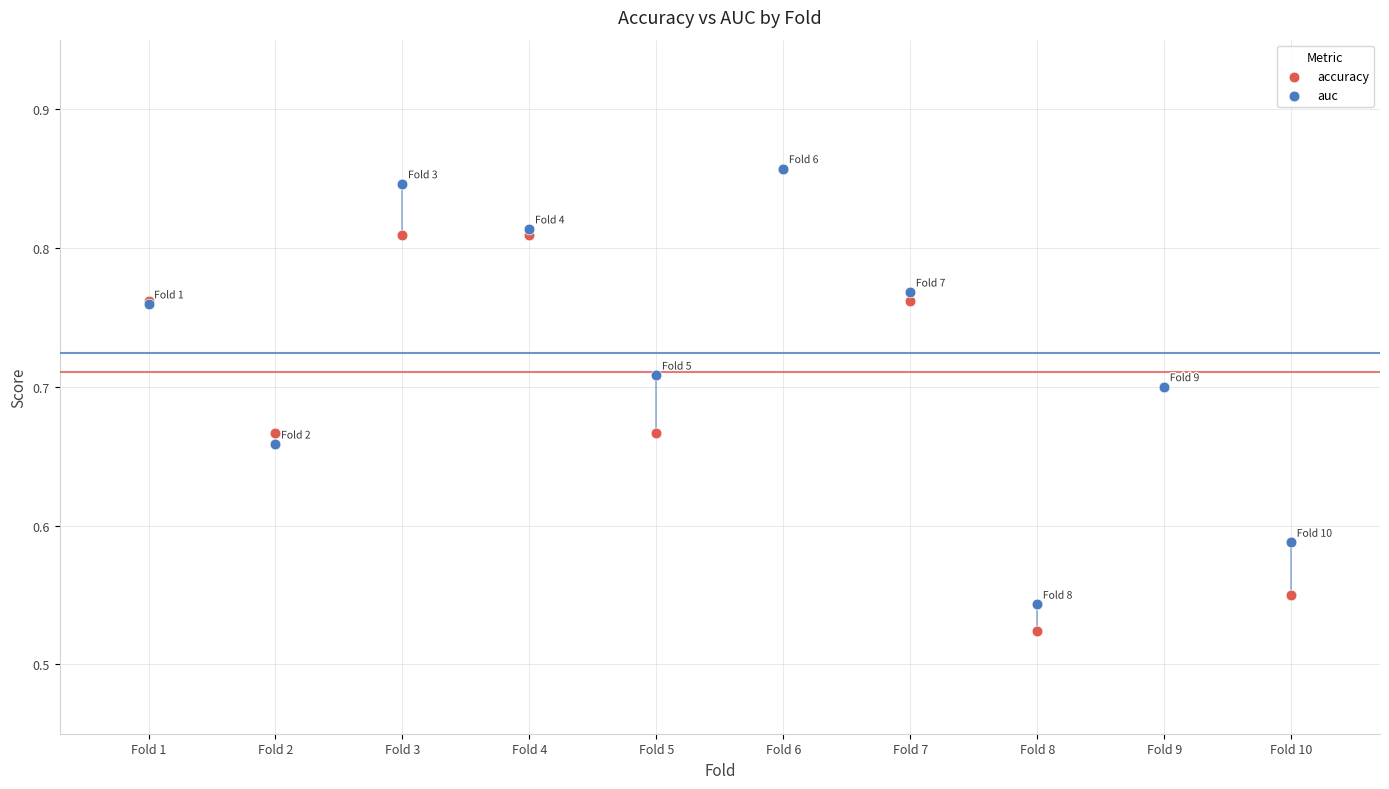

What are all the series names shown in the legend?

accuracy, auc